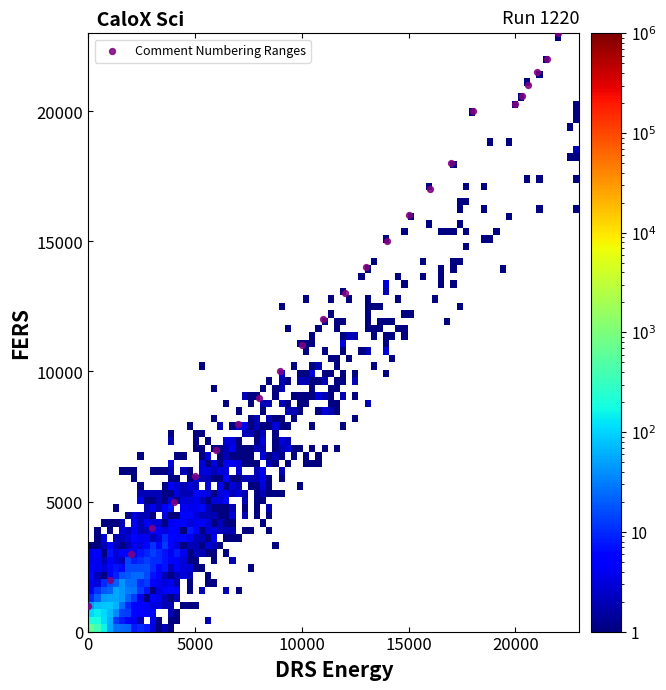

What is the range of X values (max minus min)?

22000